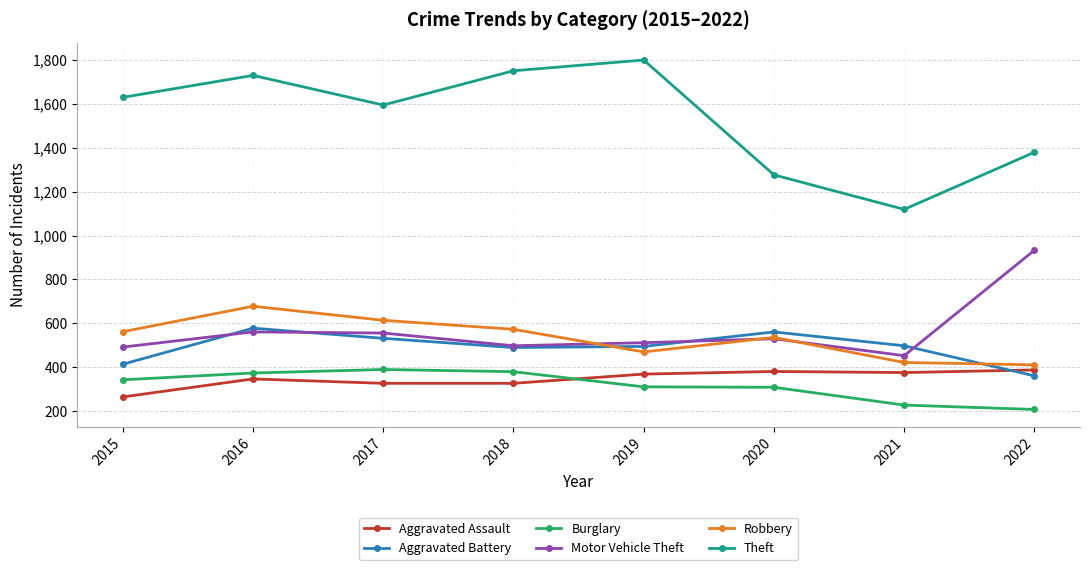

True or false: Aggravated Assault has a value of 217 at 2022.

False